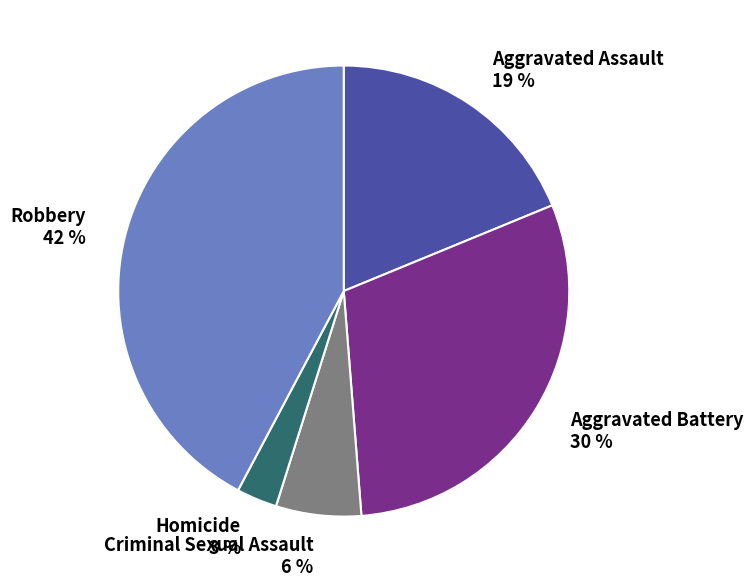

Rank the categories by value from highest to lowest.

Robbery, Aggravated Battery, Aggravated Assault, Criminal Sexual Assault, Homicide